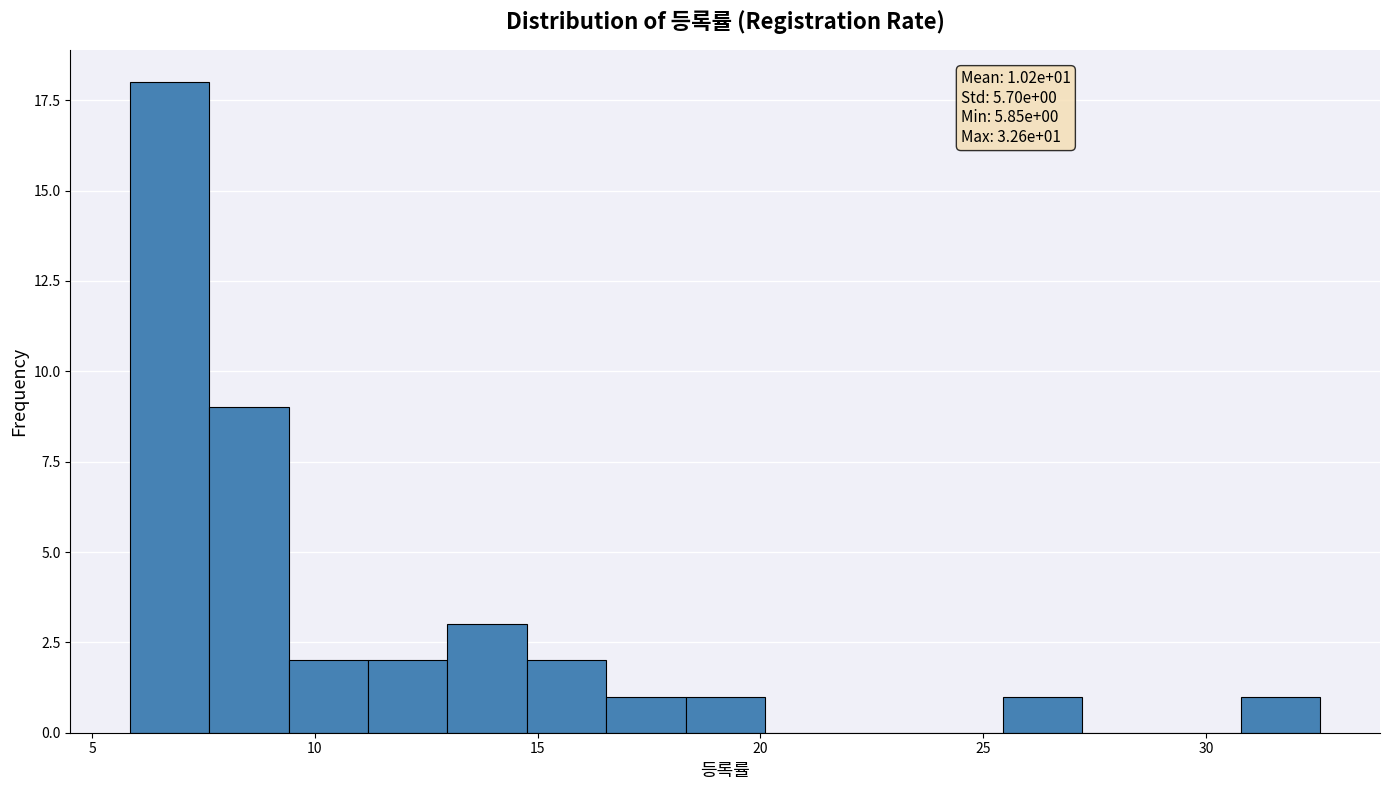

Around what value on the x-axis is the tallest bar? Give the approximate position of its centre, as read against the axis.

6.5